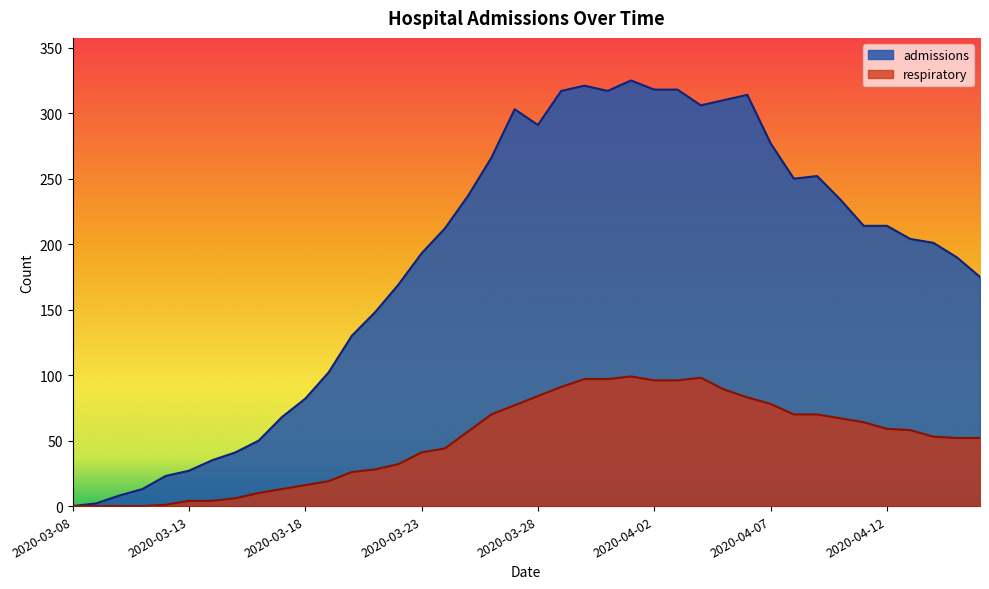

Which series has the largest total across all categories?

admissions